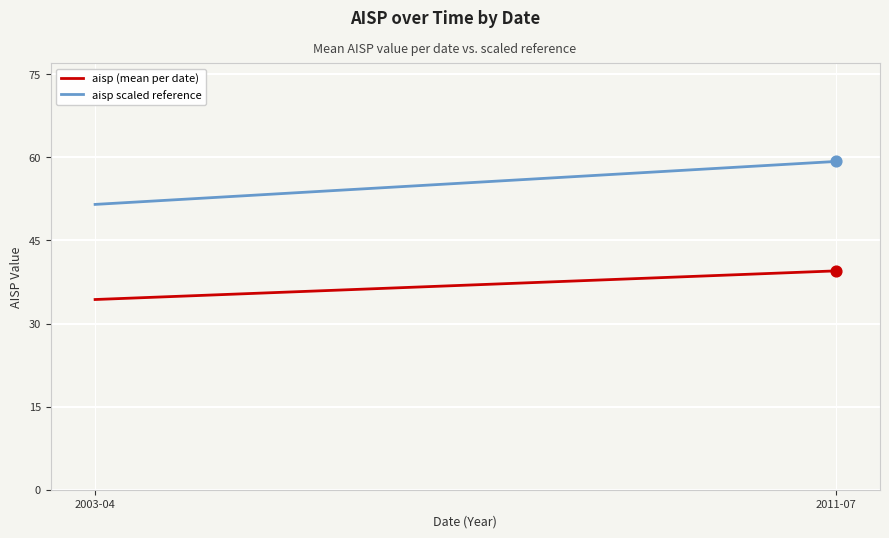

What is the total value across all series at 2003-04?

85.8